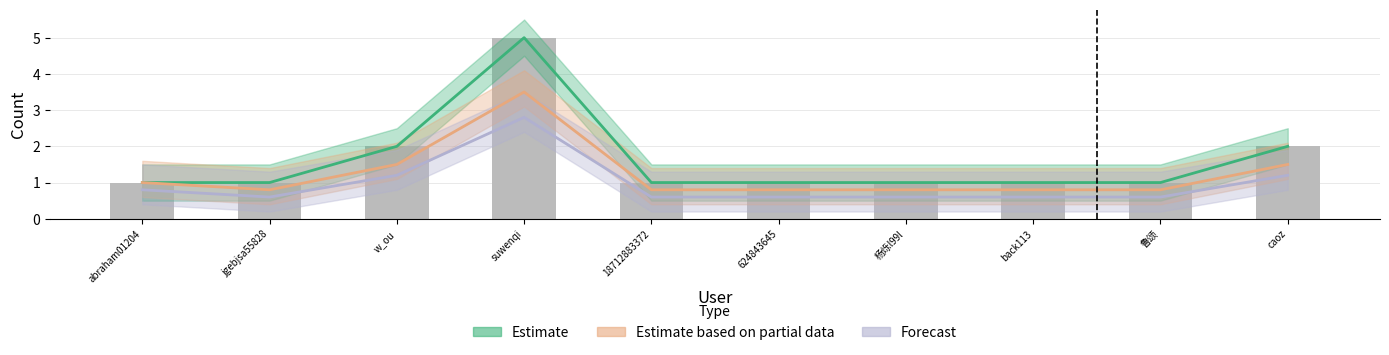

What is the difference between the Estimate based on partial data values at suwenqi and caoz?

2.0